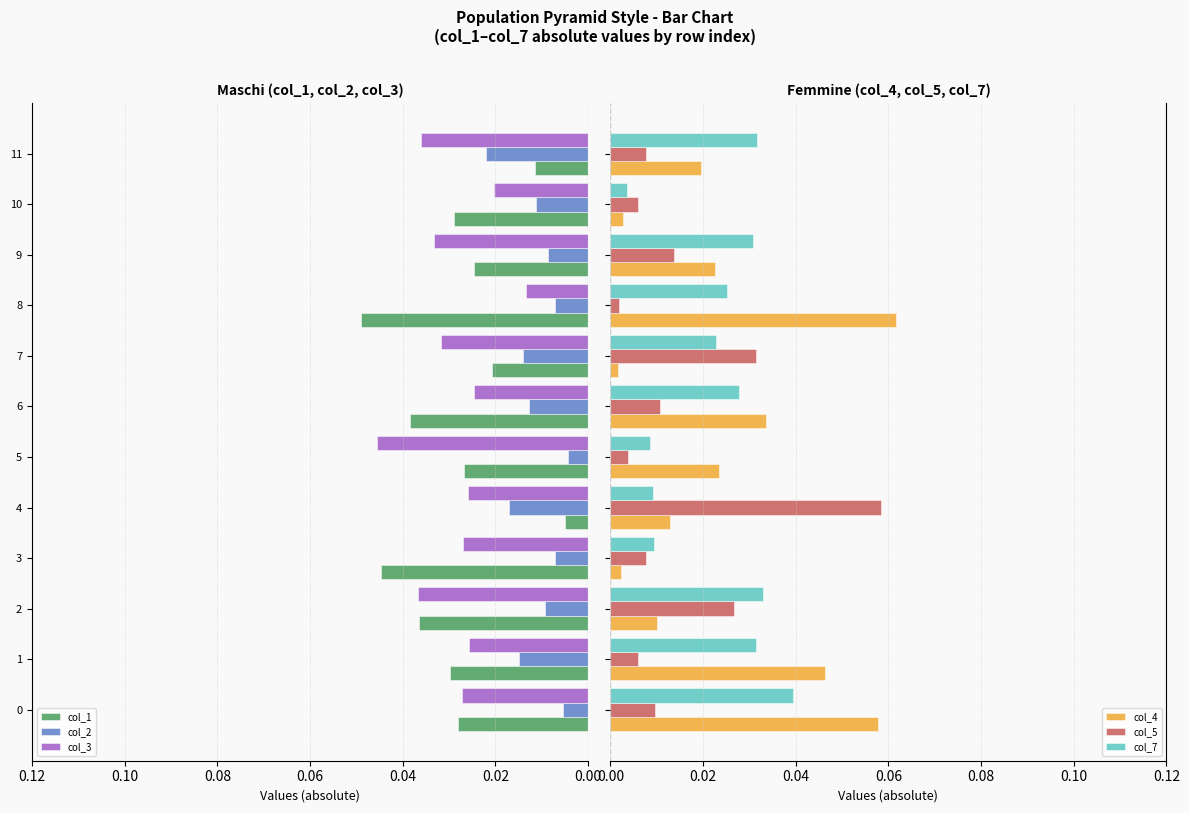

The col_1 series shows 0.1 at 6. True or false?

False